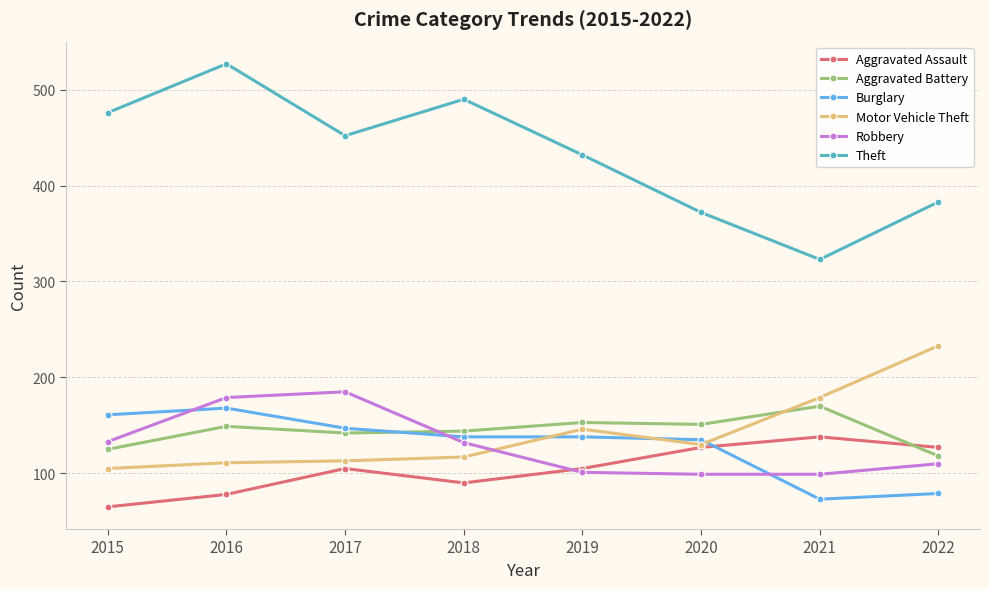

How many values in the Robbery series are below 132?

4